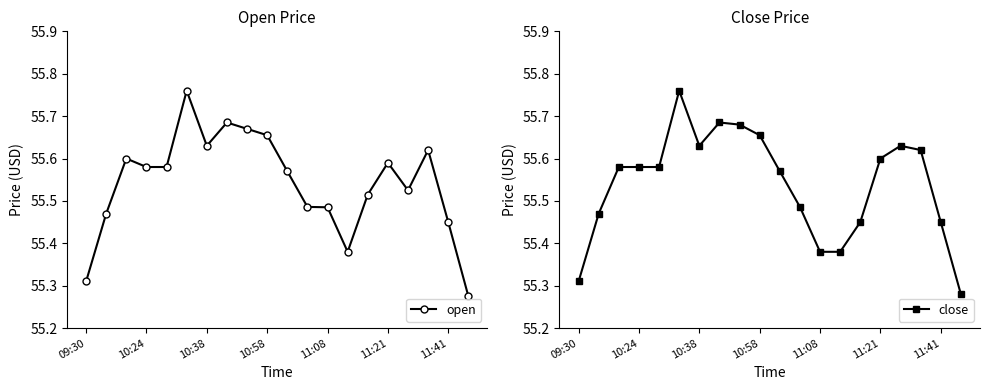

True or false: open and close cross at least once.

True